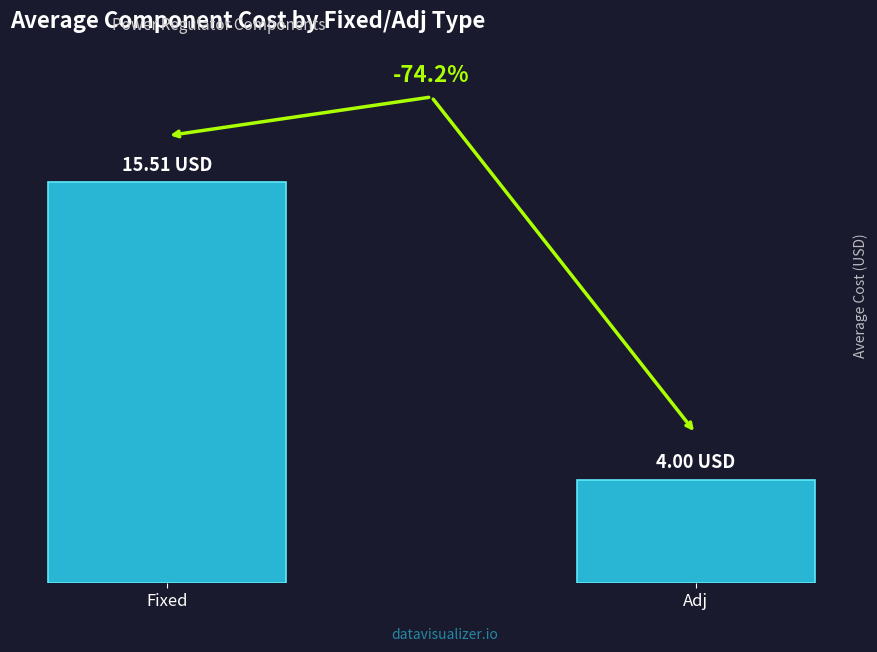

Does the chart contain any negative values?

No